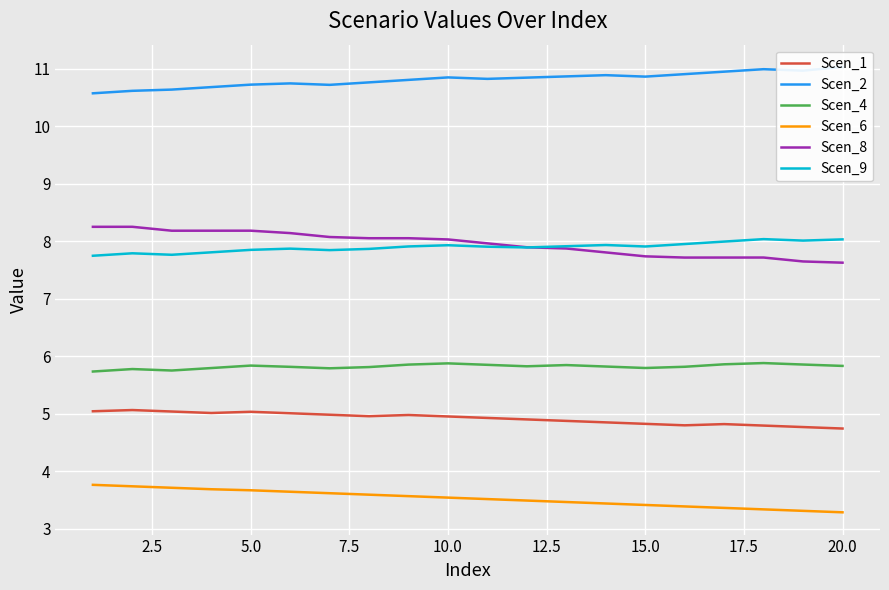

What is the difference between the second highest and second lowest values in the Scen_9 series?

0.3